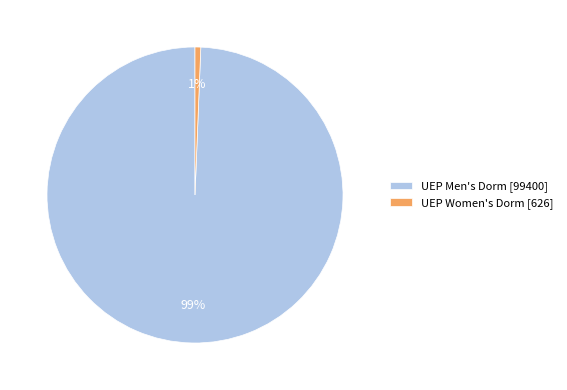

What percentage is the UEP Women's Dorm [626] slice, to the nearest percent?

1%